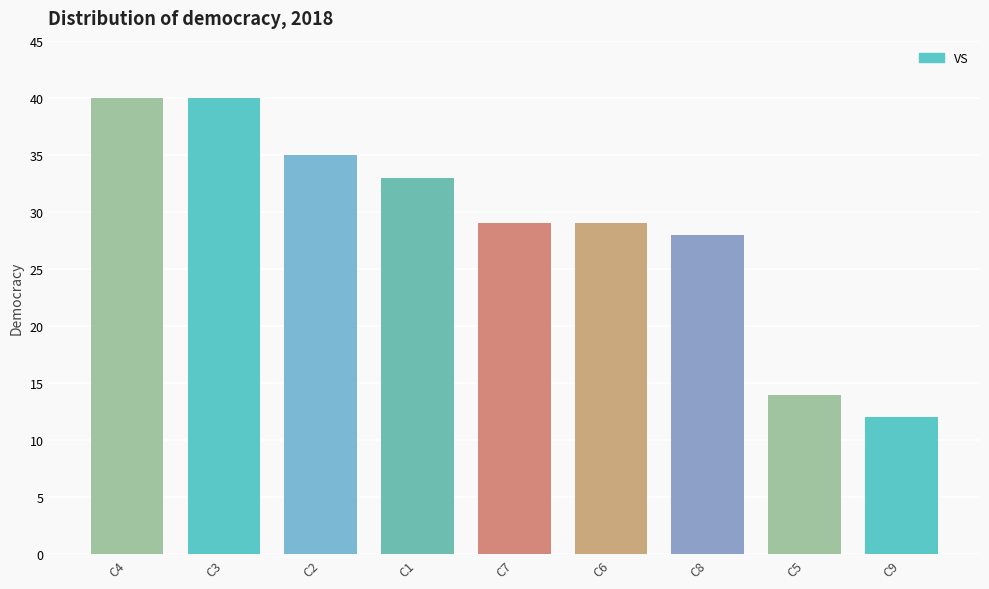

The chart shows a value of 11 at C8. True or false?

False